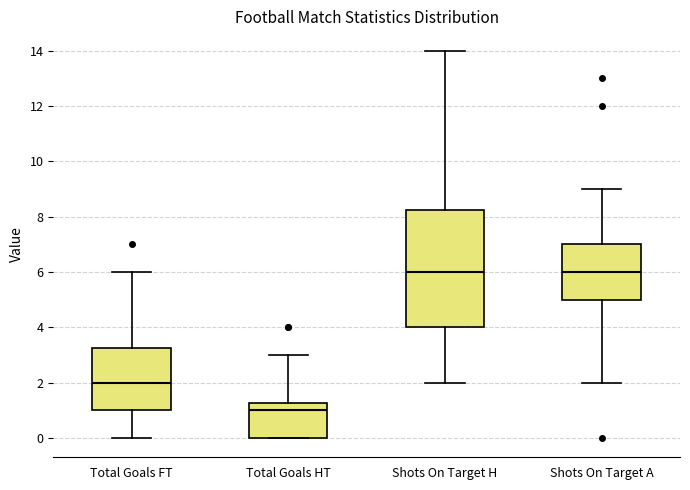

Where does the lower whisker of the box for Total Goals FT end on the y-axis? The values are not printed on the chart, so give them approximately, as read against the axis.

0.0